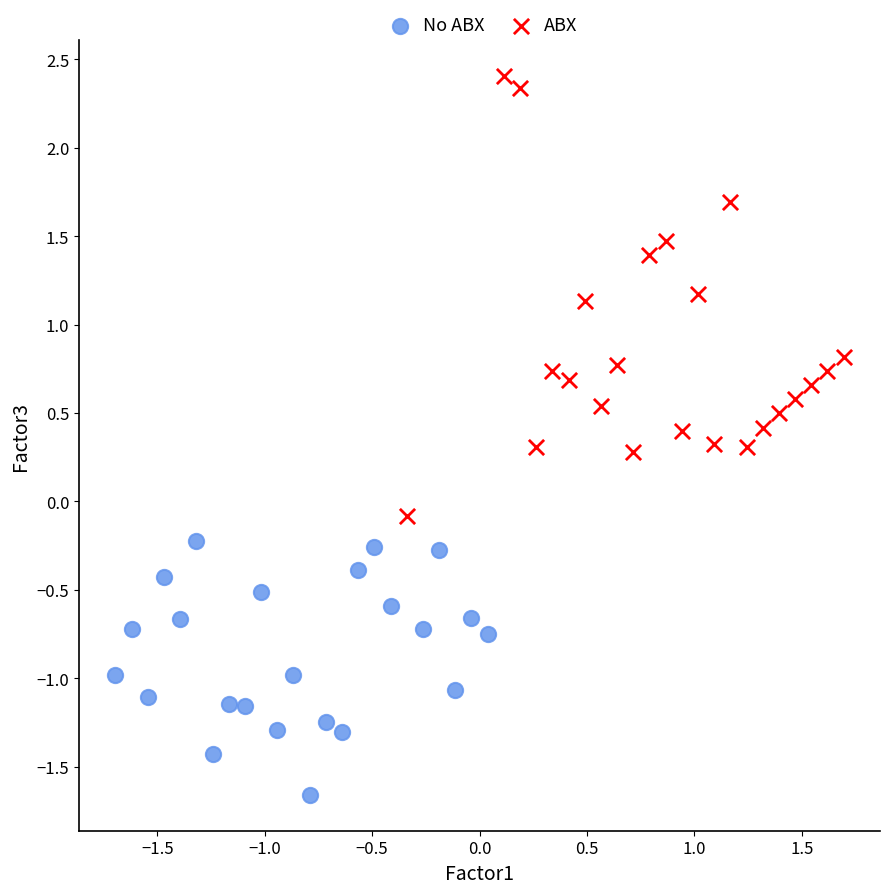

Which series contains the lowest Y value?

No ABX